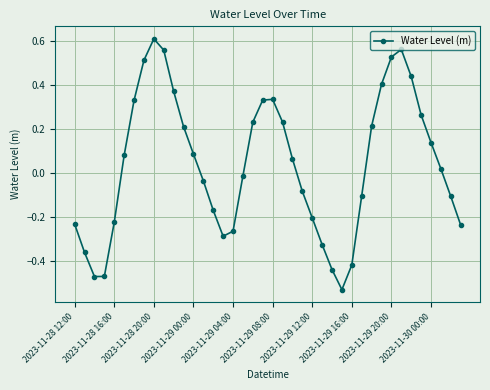

How many lines are shown in the chart?

1